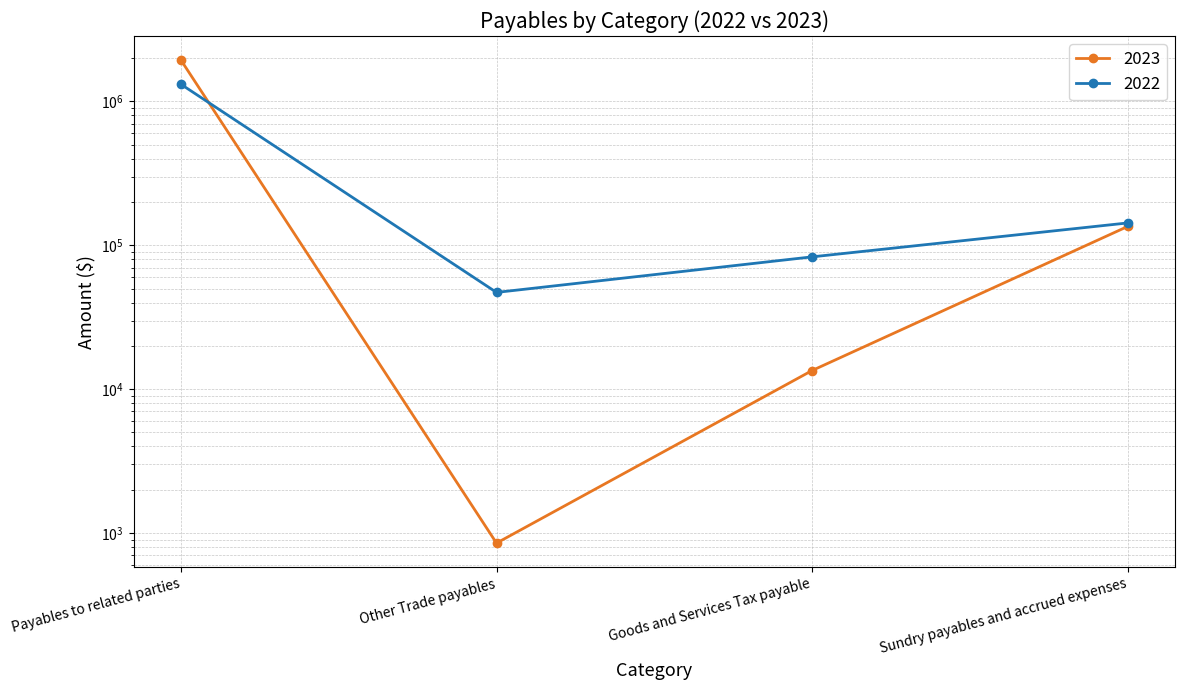

Is this an area chart (filled region under the line)?

No